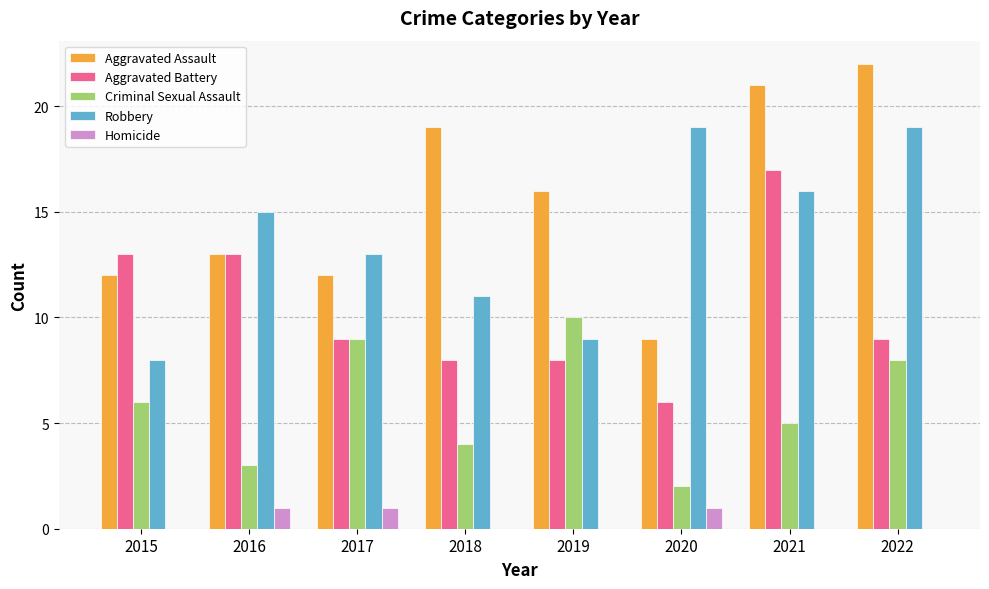

Is the value of Criminal Sexual Assault at 2020 greater than the value of Homicide at 2021?

Yes